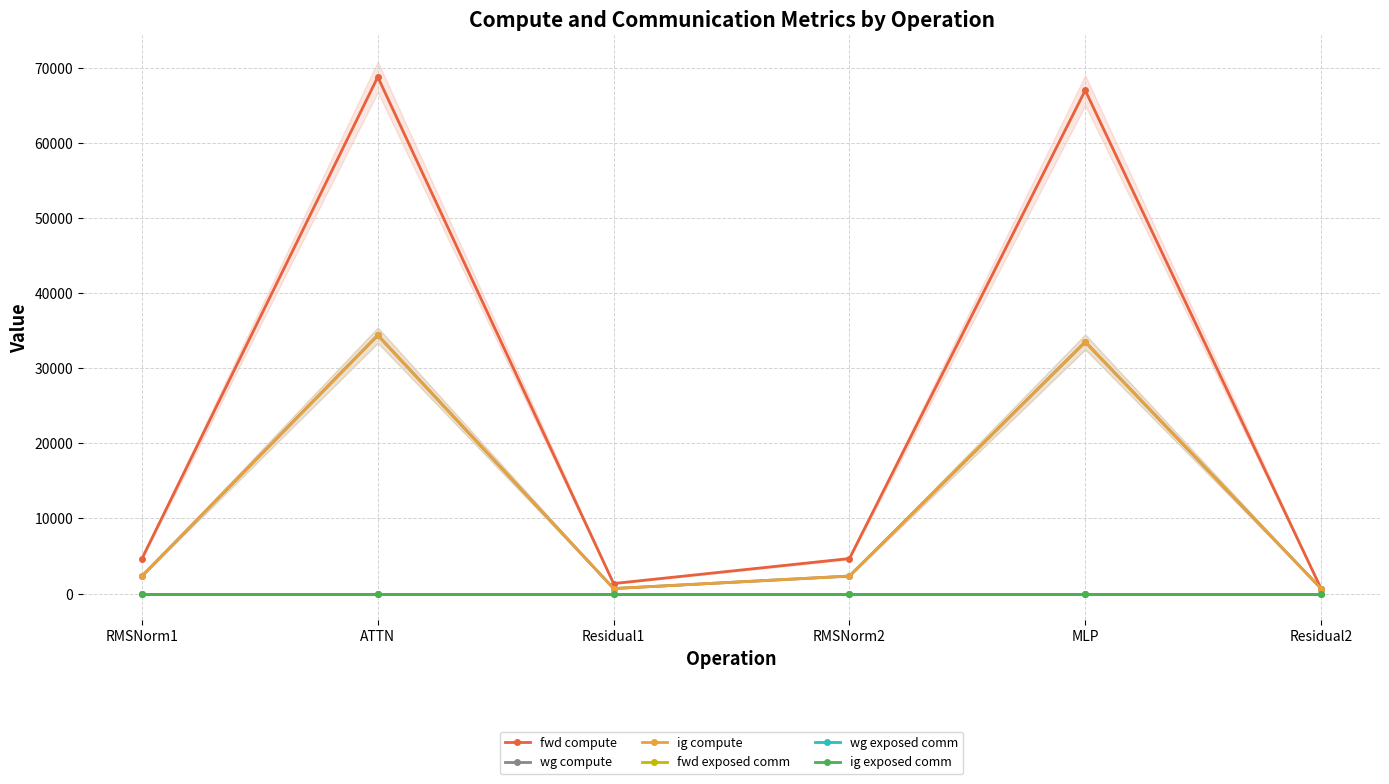

At MLP, list the series in order from largest to smallest.

fwd compute, wg compute, ig compute, fwd exposed comm, wg exposed comm, ig exposed comm